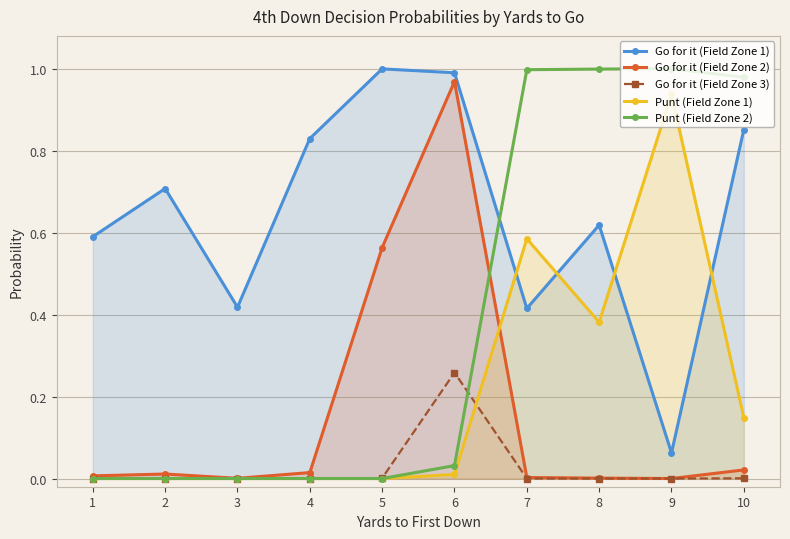

The value of Go for it (Field Zone 2) at 5 is 0.8. True or false?

False